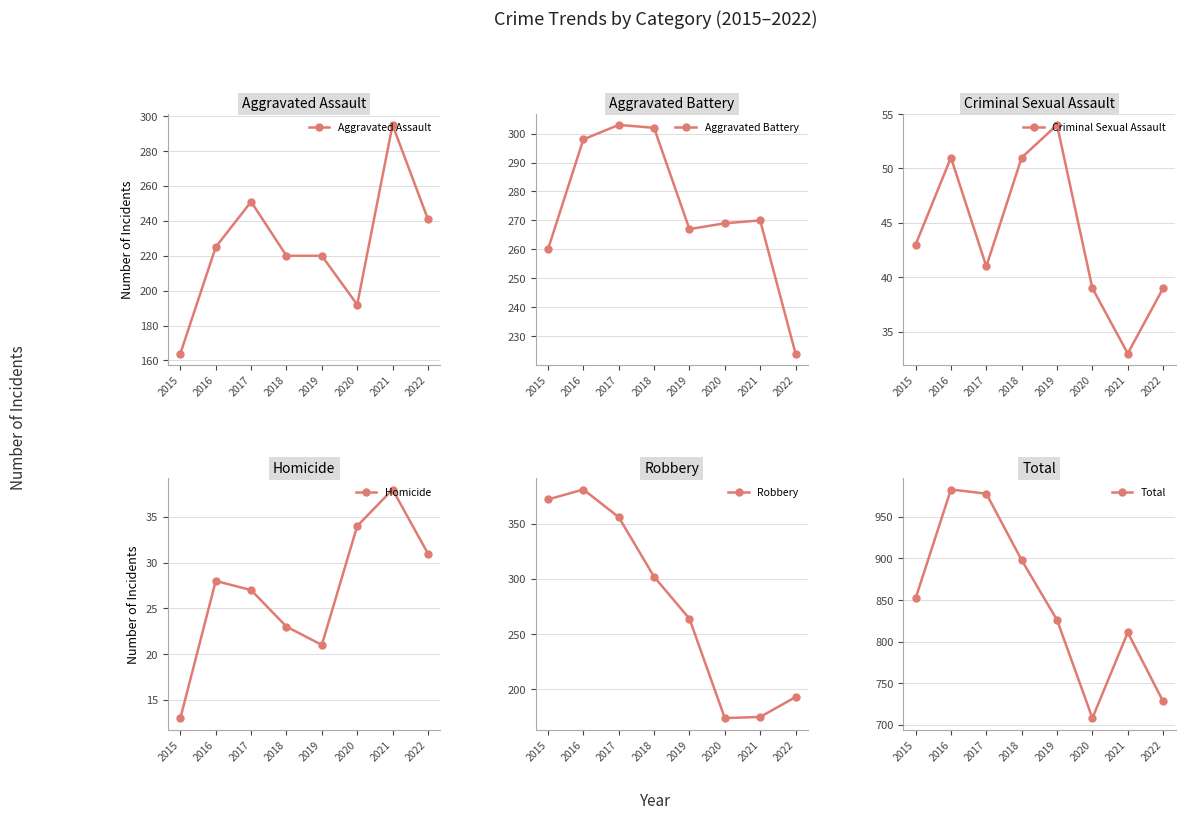

Does the chart have visible grid lines?

Yes